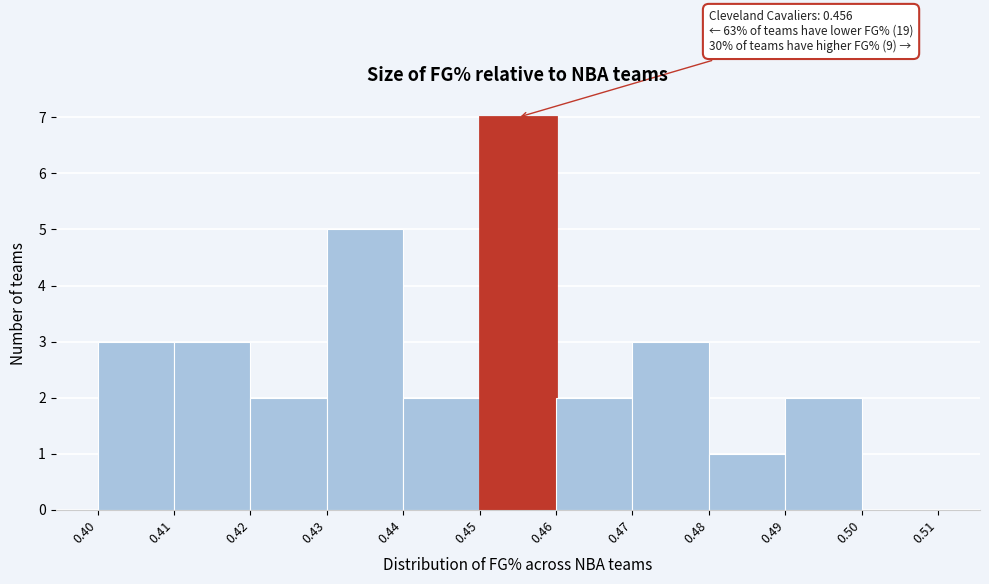

Over which range of the x-axis is the bar tallest?

0.45 to 0.46